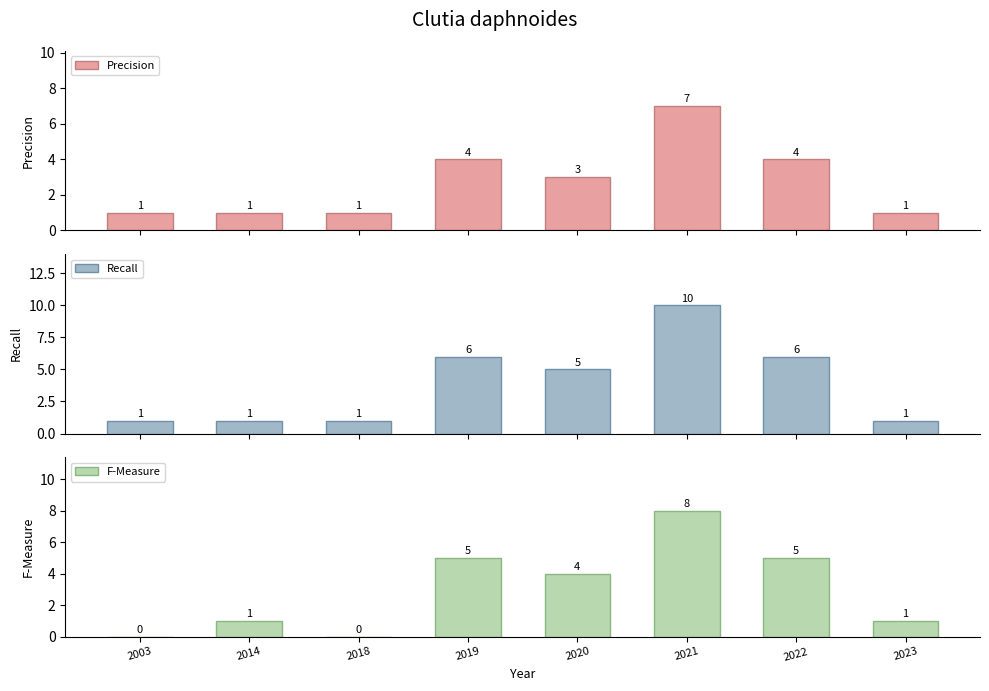

Rank the series by their average value, from lowest to highest.

Precision, F-Measure, Recall